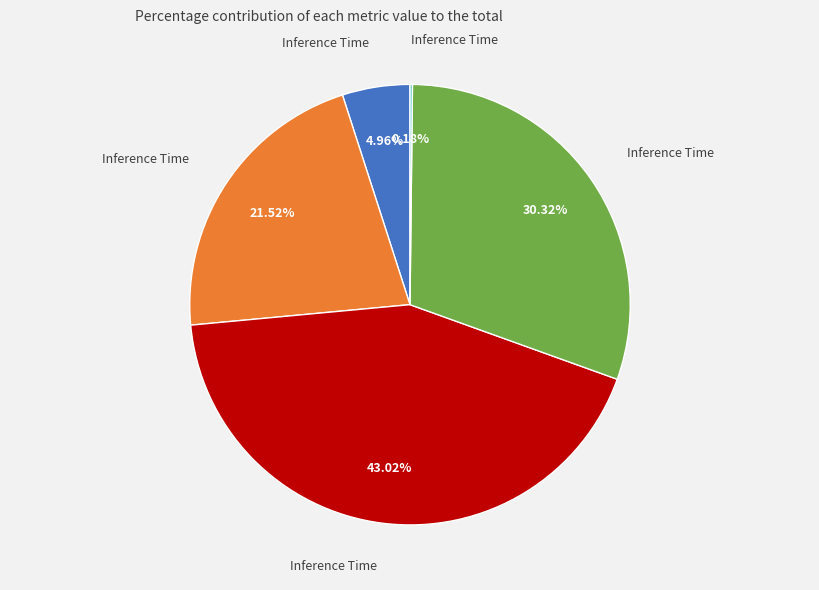

Does any single category account for the majority?

No